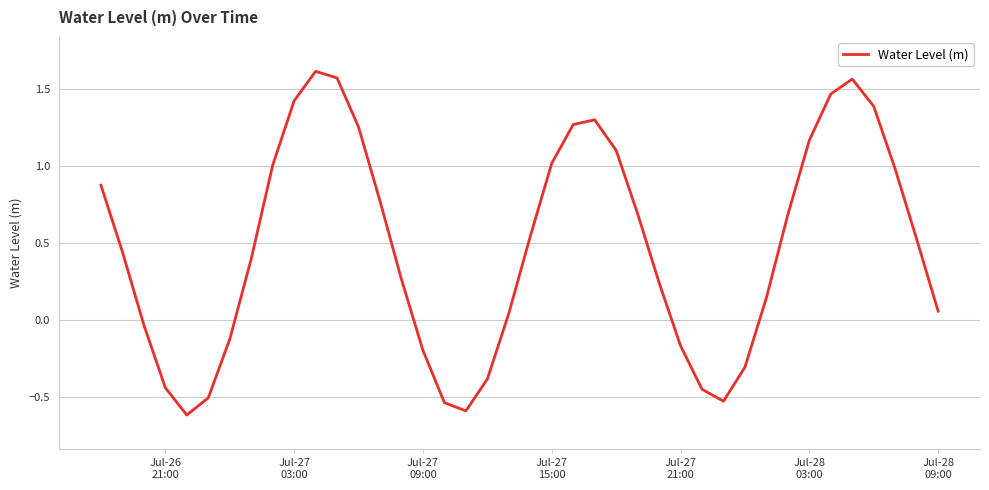

What is the minimum value shown in the chart?

-0.6